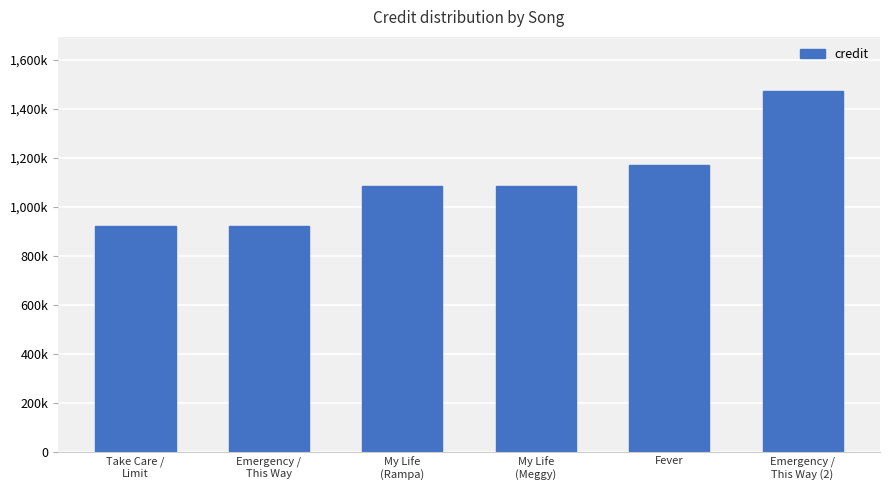

What is the label of the 6th bar from the right?

Take Care /
Limit